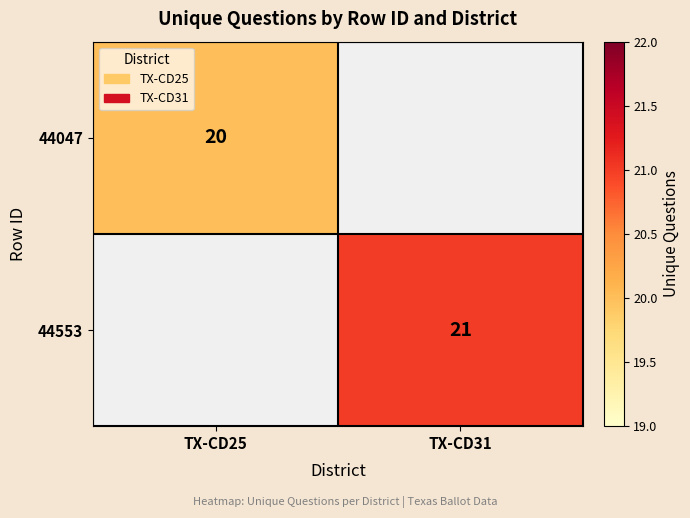

Is it true that 44553 equals 12 at TX-CD31?

False